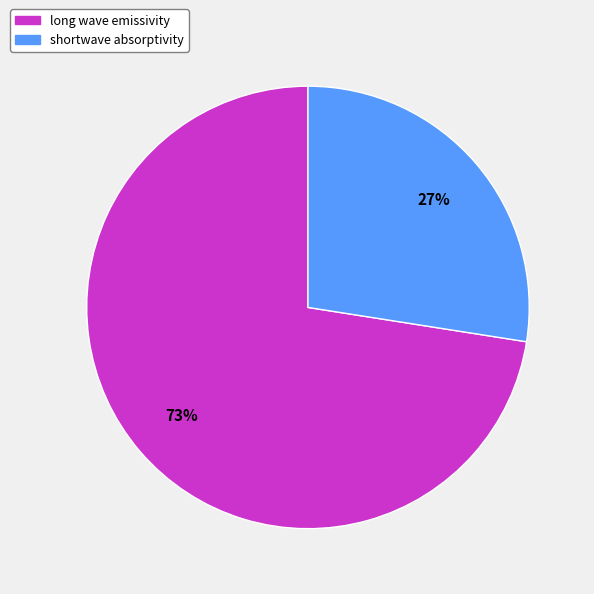

Combined, do shortwave absorptivity and long wave emissivity account for over 50%?

Yes